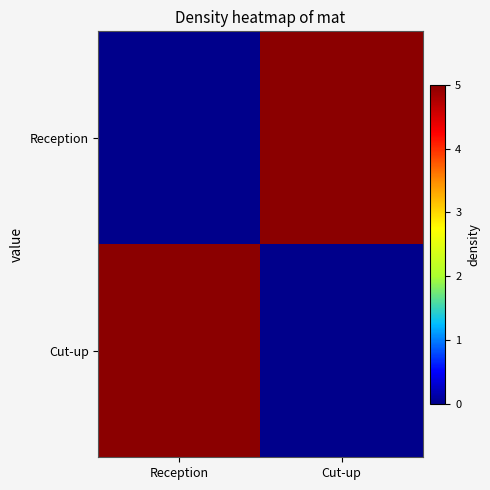

Which has a higher value, Cut-up or Reception?

Cut-up